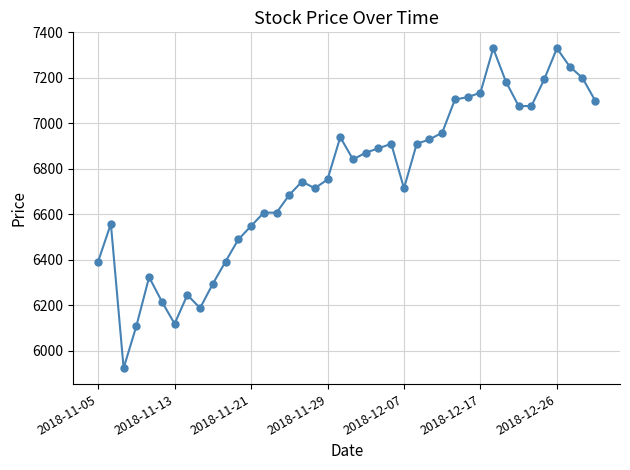

What is the value of the 24th point from the left?

6910